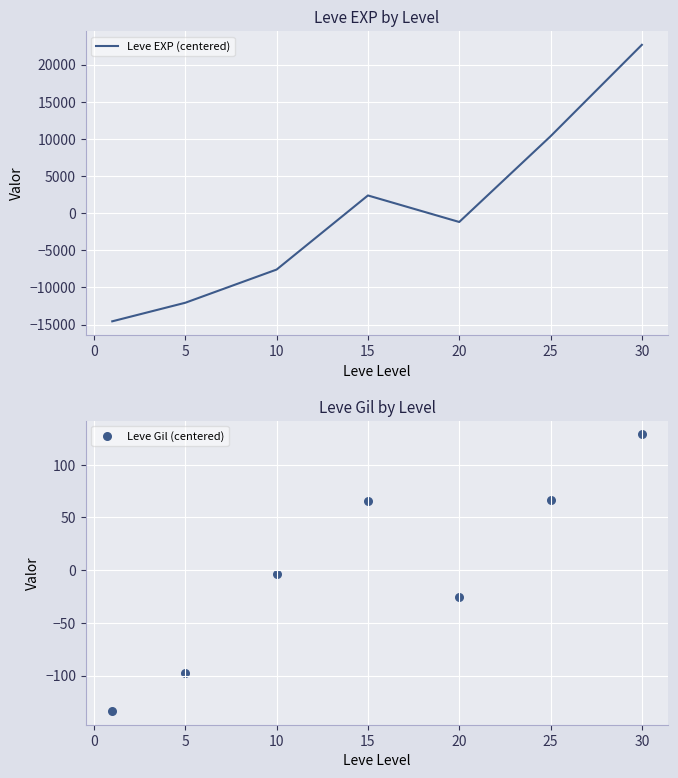

Which series has the largest total across all categories?

Leve EXP (centered)